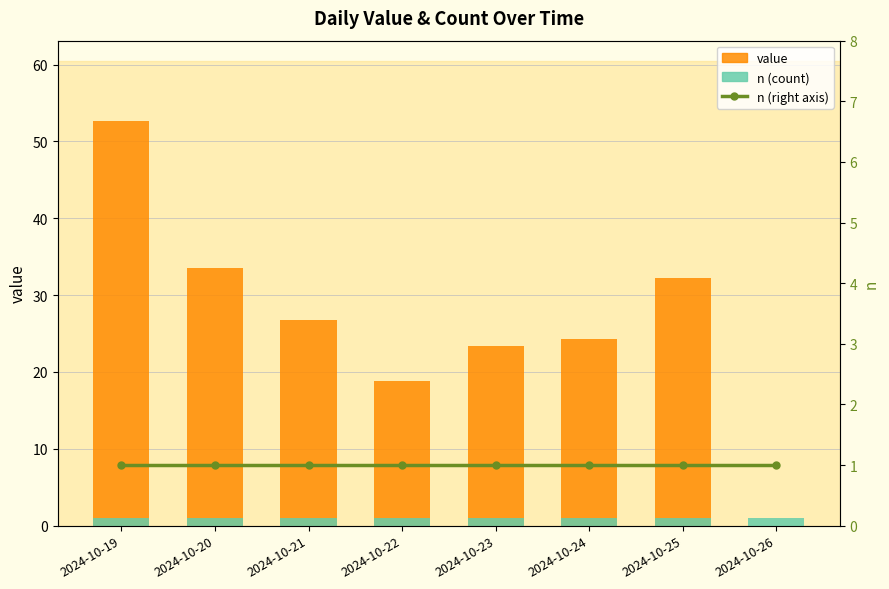

What is the average value of the n (count) series?

1.0